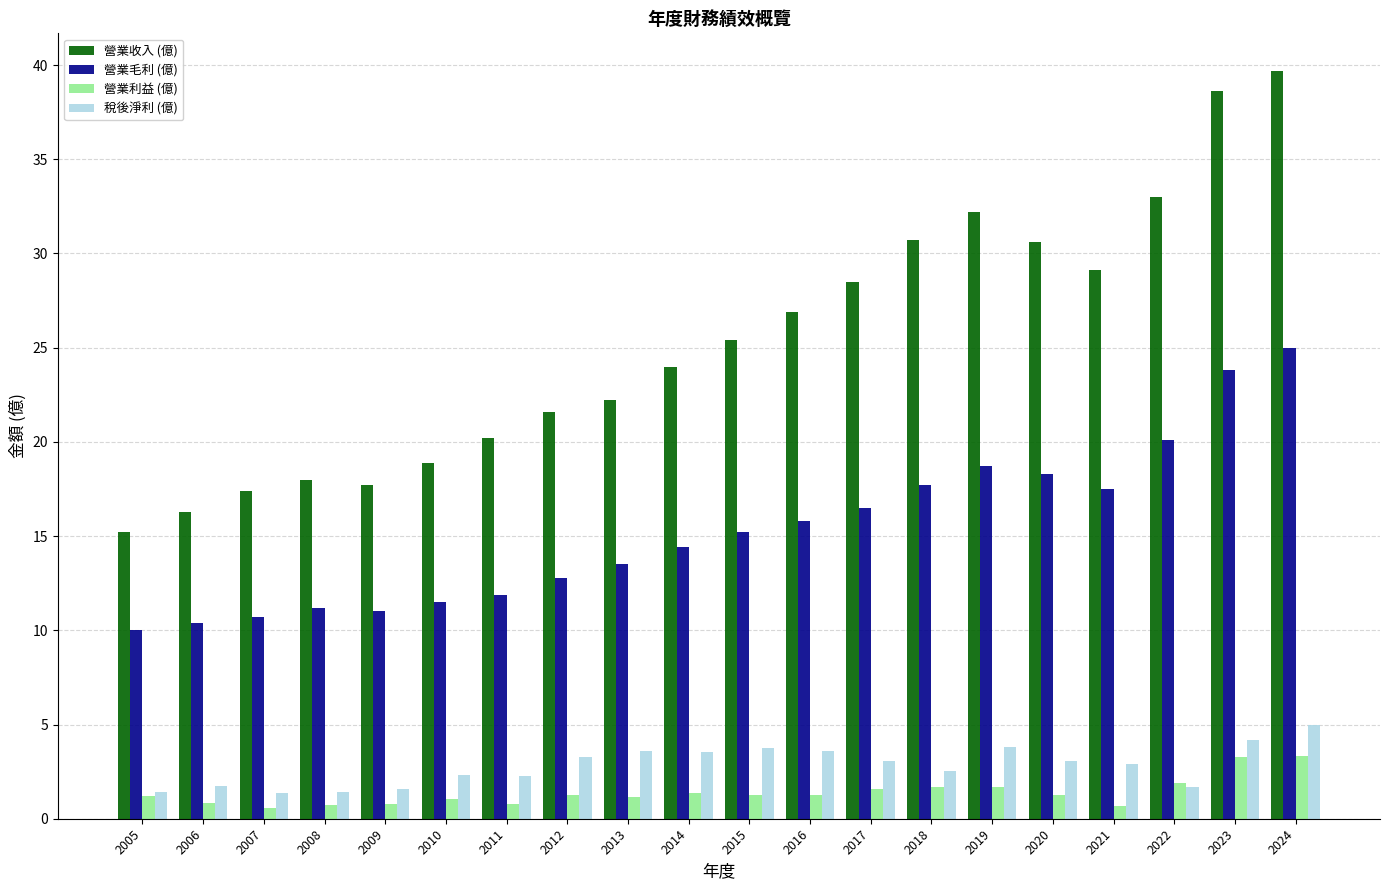

Which category has the lowest value in the 營業收入 (億) series?

2005